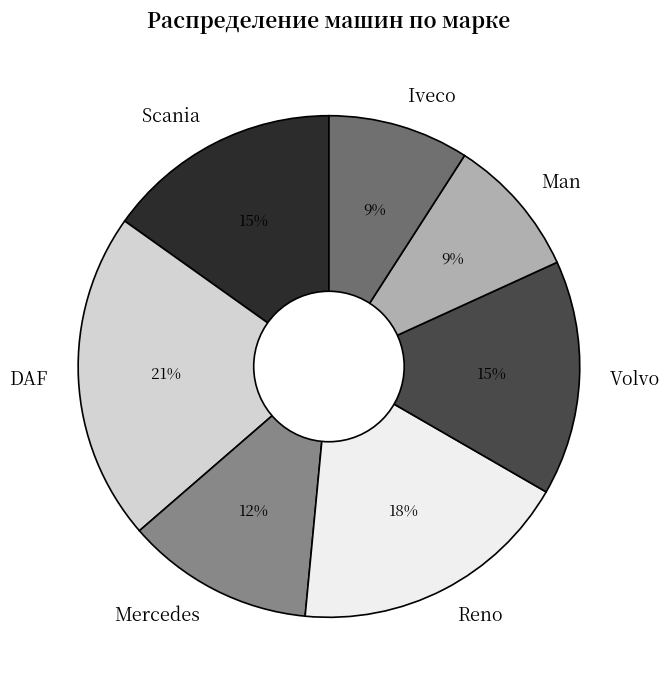

Do DAF and Man together represent more than half of the pie?

No